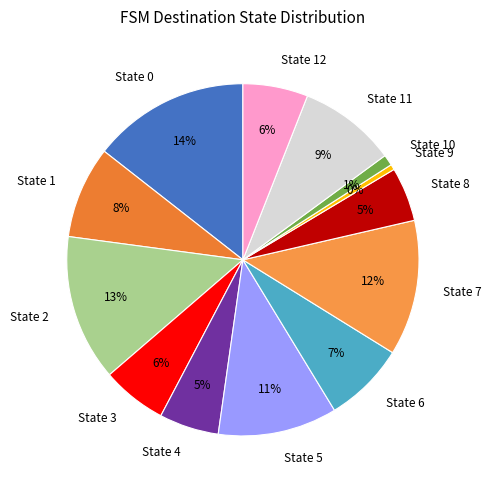

To the nearest percent, what percentage of the pie is State 10?

1%